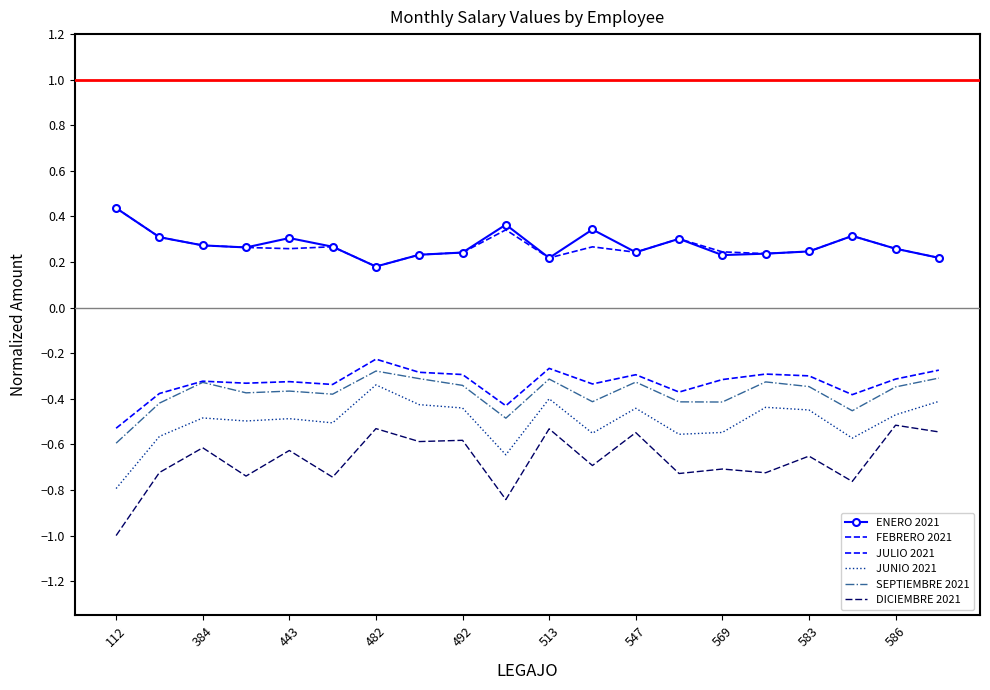

What is the value of the DICIEMBRE 2021 point at the 8th from the left?

-0.6